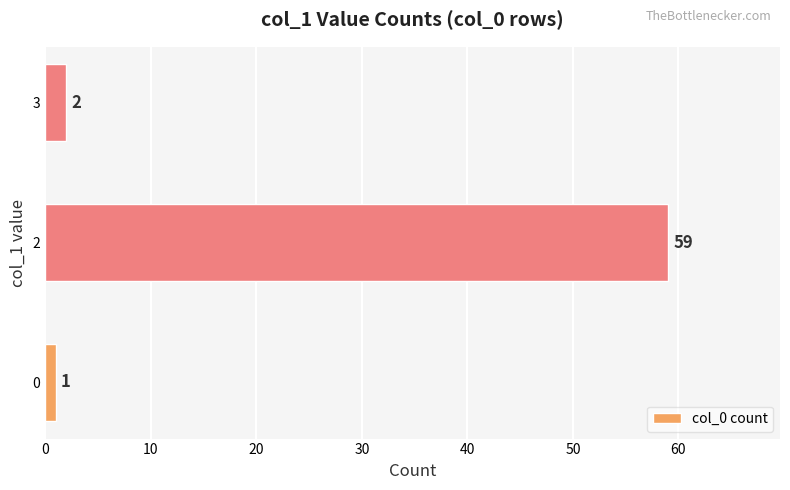

Reading bottom to top, extract all data points from this chart.

0=1	2=59	3=2